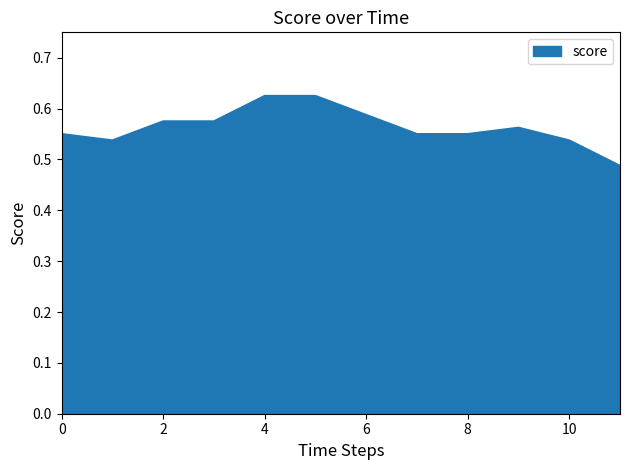

What is the minimum value shown in the chart?

0.5